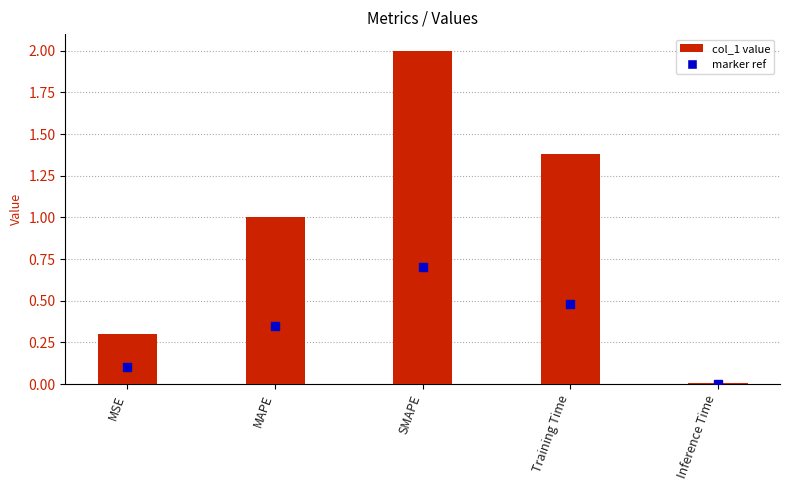

The value at Training Time is 0.7. True or false?

False